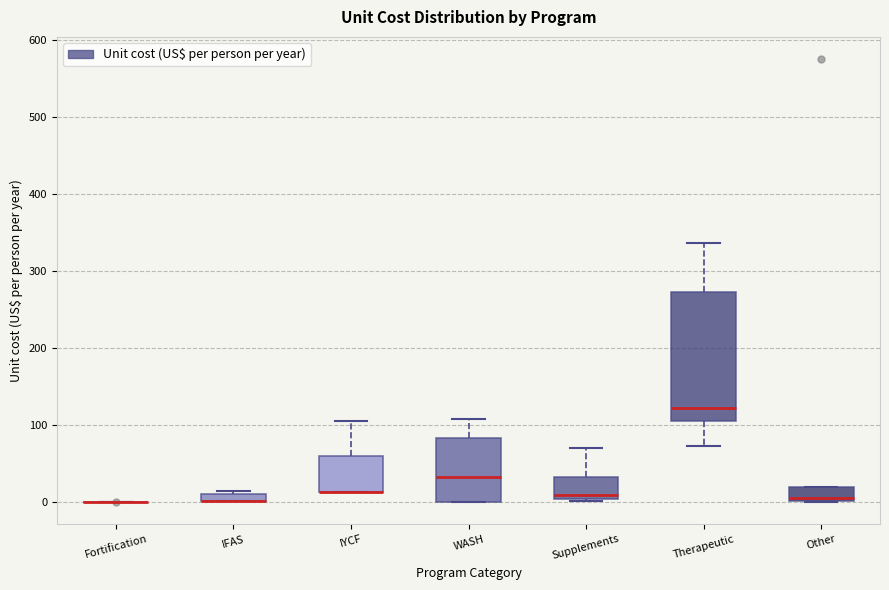

Where does the upper whisker of the box for Therapeutic end on the y-axis? The values are not printed on the chart, so give them approximately, as read against the axis.

340